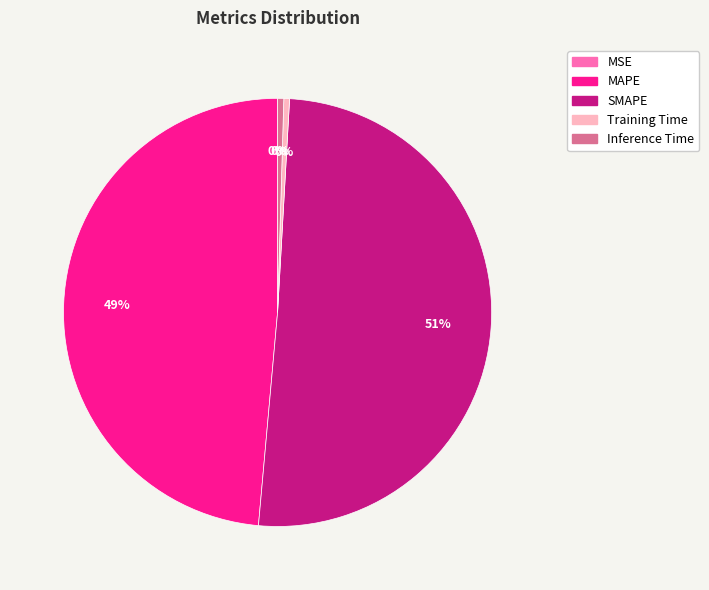

Which has a higher value, SMAPE or Inference Time?

SMAPE